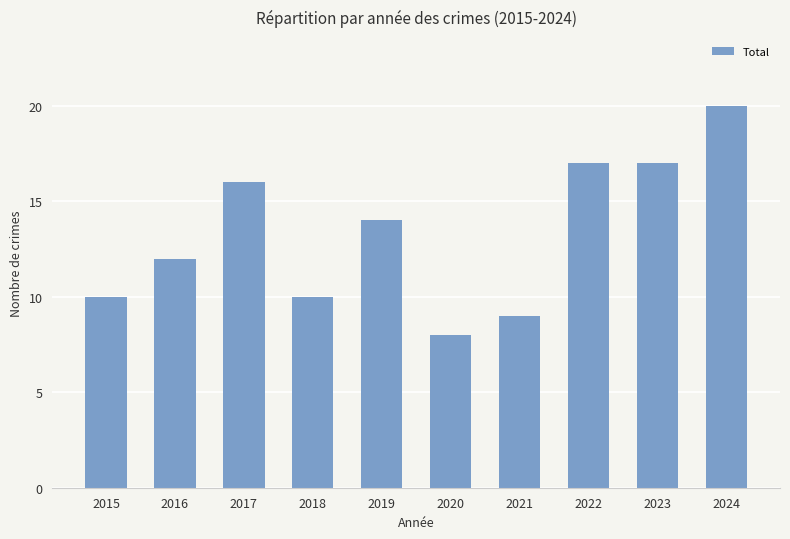

What is the change in value from 2020 to 2023?

+9